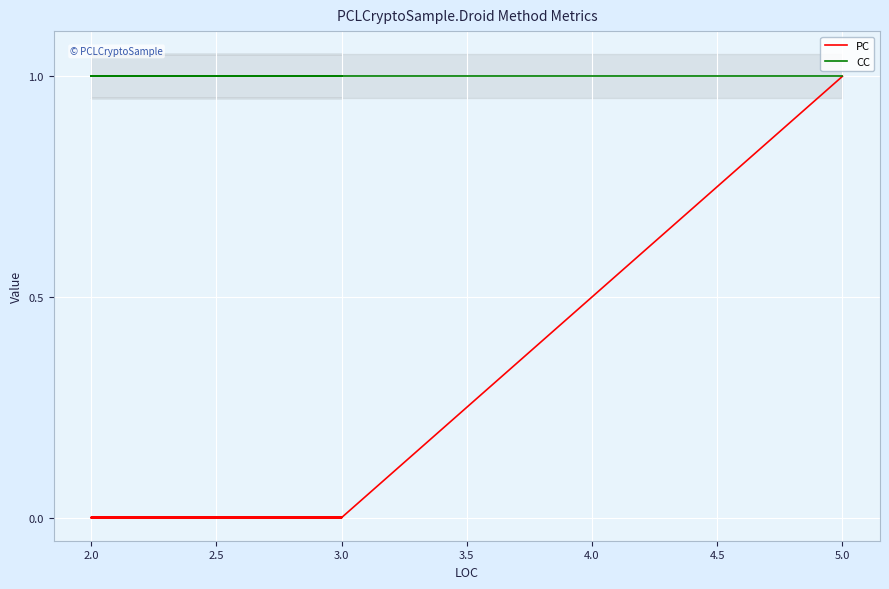

Count the number of categories in the chart.

7